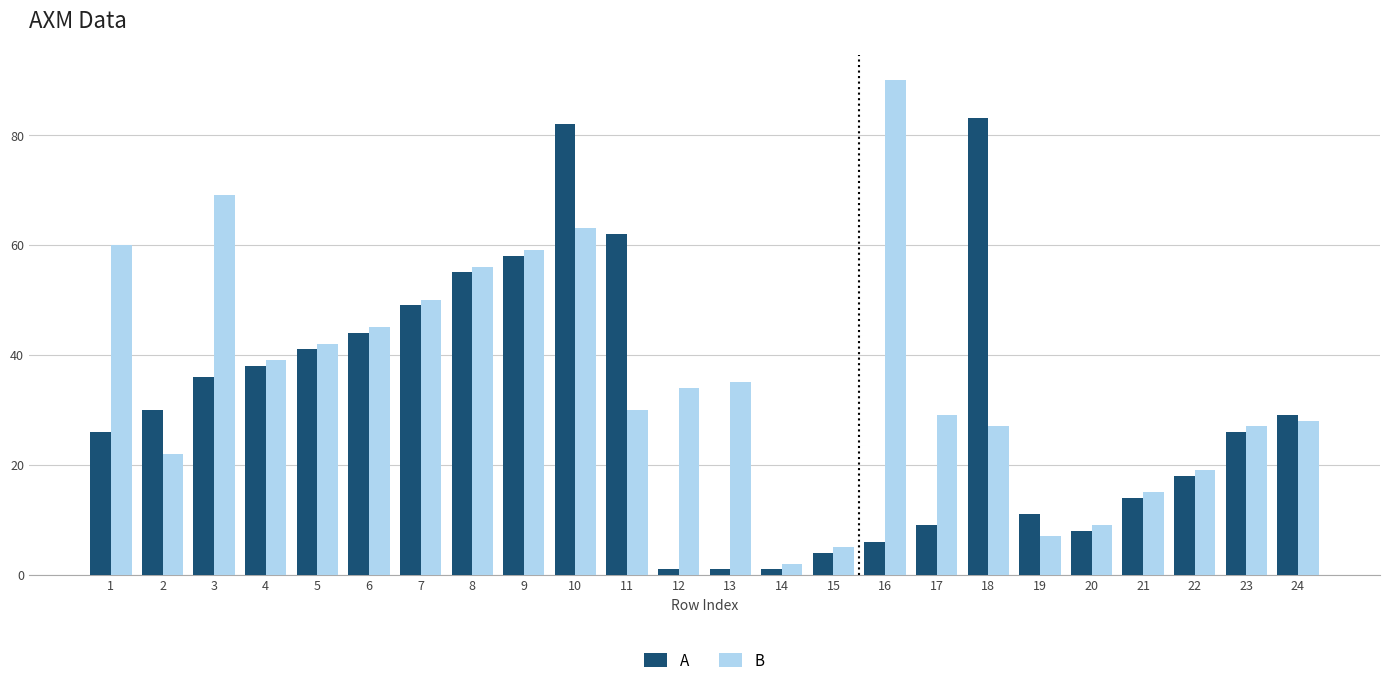

List the series in order of their overall mean, lowest first.

A, B